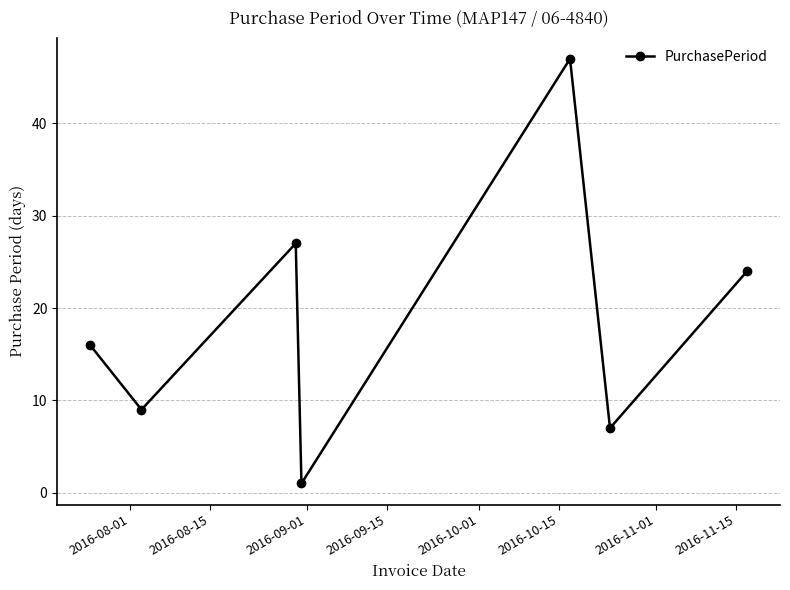

Reading right to left, extract all data points from this chart.

24	7	47	1	27	9	16